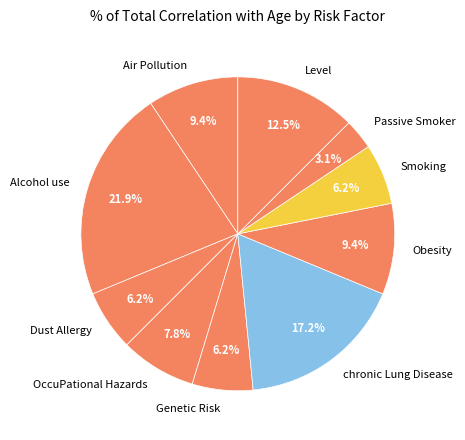

Which has a higher value, Level or Dust Allergy?

Level